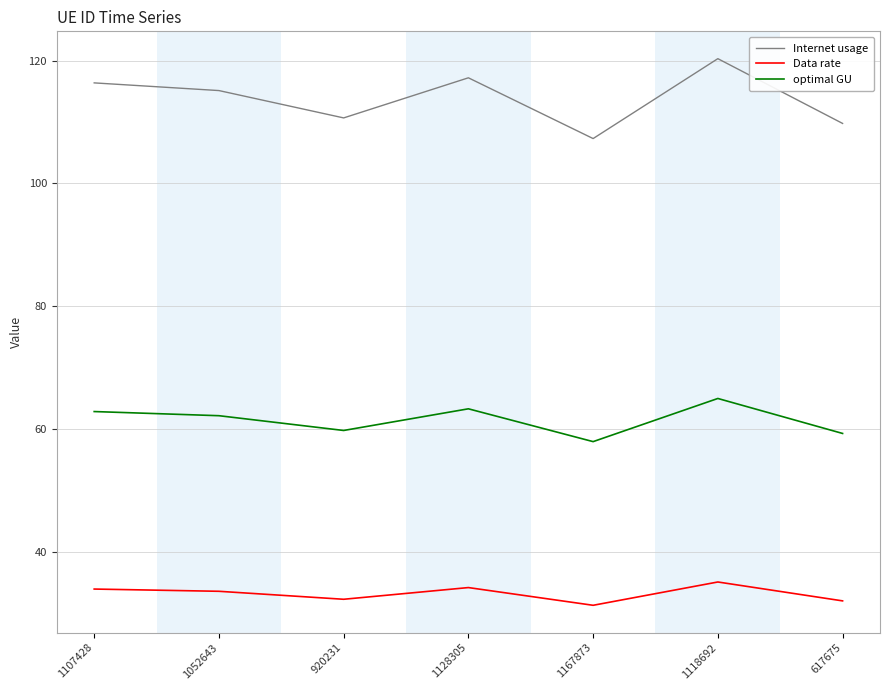

What is the approximate value of optimal GU at 1052643?

62.2